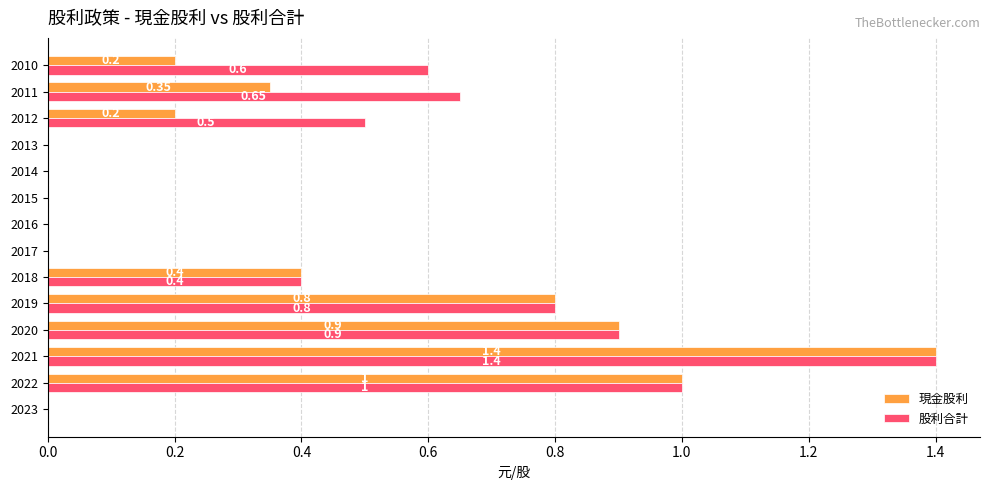

At which category is the sum across all series the highest?

2021